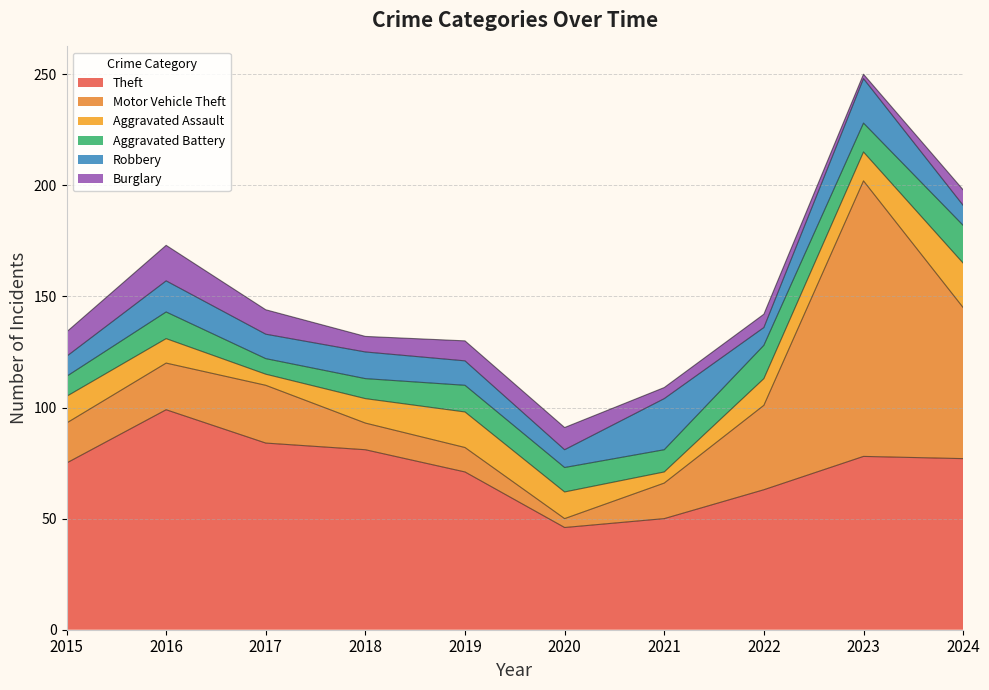

What is the spread (max minus min) of values at 2019?

62